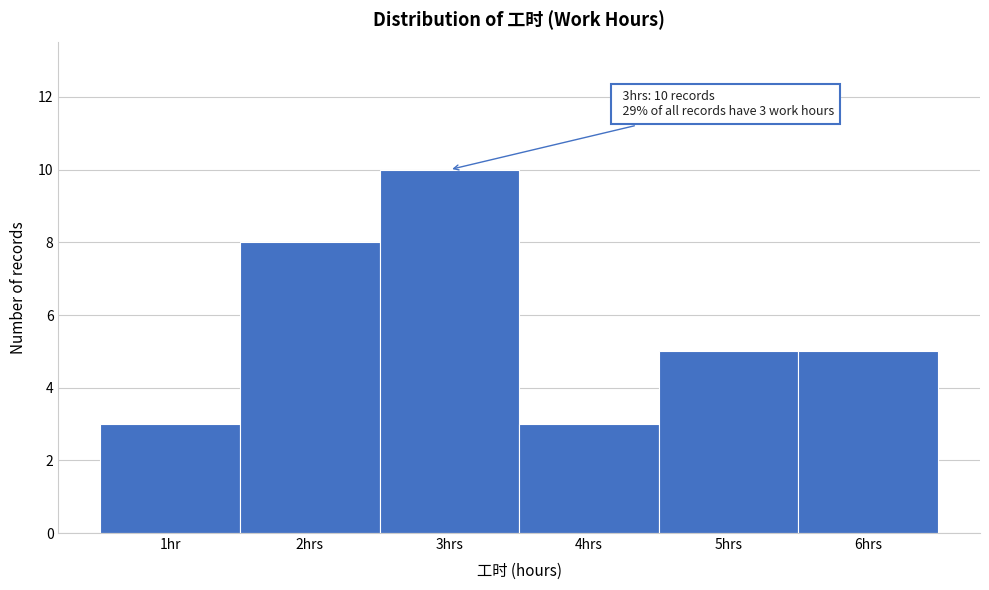

Reading left to right, what are all the values shown in this chart?

1hr=3	2hrs=8	3hrs=10	4hrs=3	5hrs=5	6hrs=5